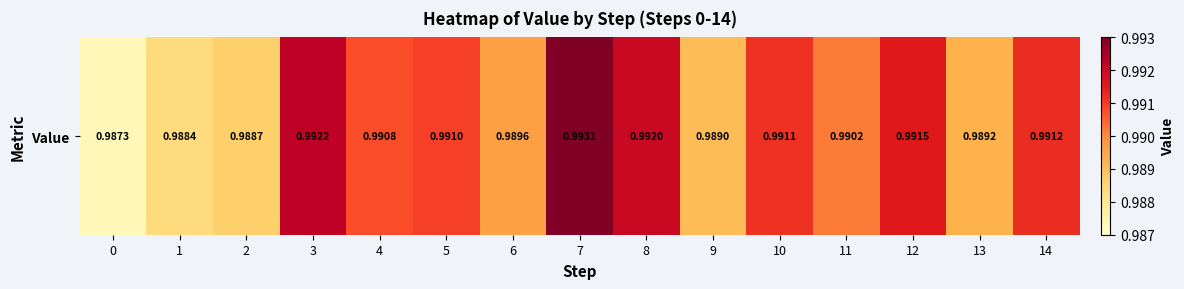

The chart shows a value of 1.0 at 3. True or false?

True